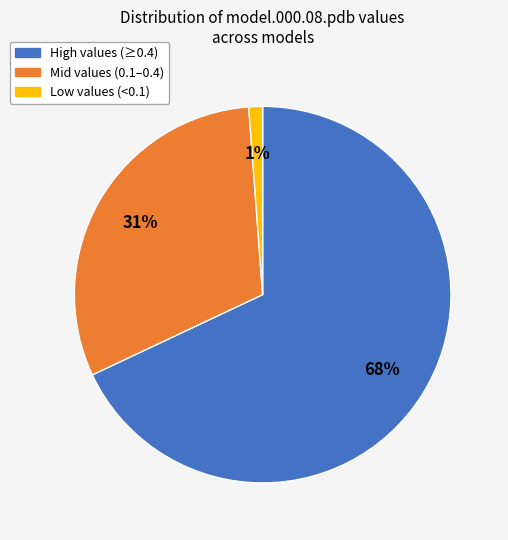

Is there a majority slice in this chart?

Yes